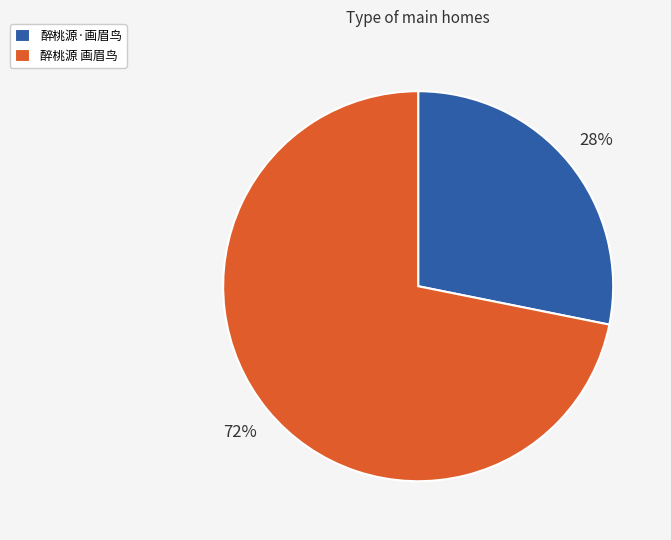

Approximately how many times larger is the value at 醉桃源 画眉鸟 compared to 醉桃源·画眉鸟?

2.6